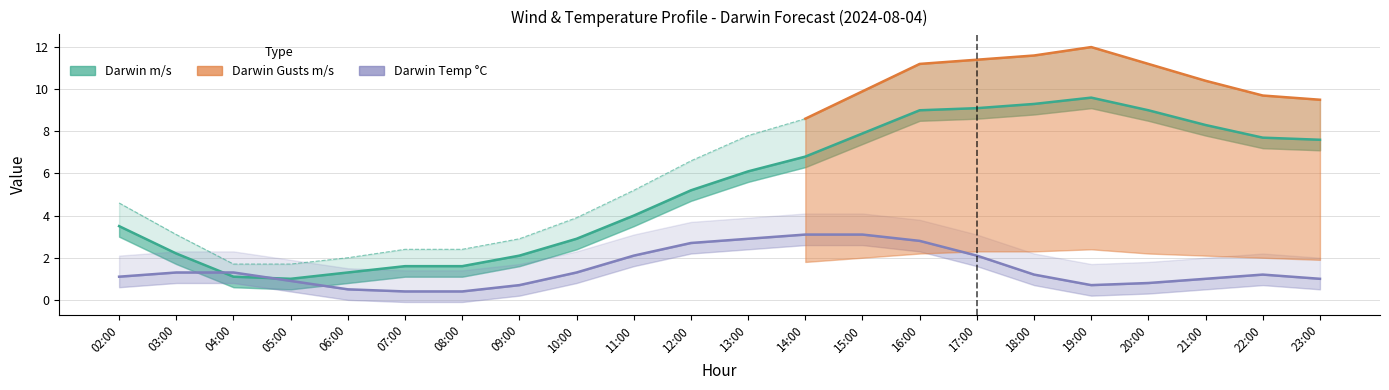

Reading right to left, list all the values displayed in this chart.

Darwin m/s: 23:00=7.6	22:00=7.7	21:00=8.3	20:00=9.0	19:00=9.6	18:00=9.3	17:00=9.1	16:00=9.0	15:00=7.9	14:00=6.8	13:00=6.1	12:00=5.2	11:00=4.0	10:00=2.9	09:00=2.1	08:00=1.6	07:00=1.6	06:00=1.3	05:00=1.0	04:00=1.1	03:00=2.2	02:00=3.5
Darwin Gusts m/s: 23:00=9.5	22:00=9.7	21:00=10.4	20:00=11.2	19:00=12.0	18:00=11.6	17:00=11.4	16:00=11.2	15:00=9.9	14:00=8.6	13:00=7.8	12:00=6.6	11:00=5.2	10:00=3.9	09:00=2.9	08:00=2.4	07:00=2.4	06:00=2.0	05:00=1.7	04:00=1.7	03:00=3.1	02:00=4.6
Darwin Temp C: 23:00=1.0	22:00=1.2	21:00=1.0	20:00=0.8	19:00=0.7	18:00=1.2	17:00=2.1	16:00=2.8	15:00=3.1	14:00=3.1	13:00=2.9	12:00=2.7	11:00=2.1	10:00=1.3	09:00=0.7	08:00=0.4	07:00=0.4	06:00=0.5	05:00=0.9	04:00=1.3	03:00=1.3	02:00=1.1